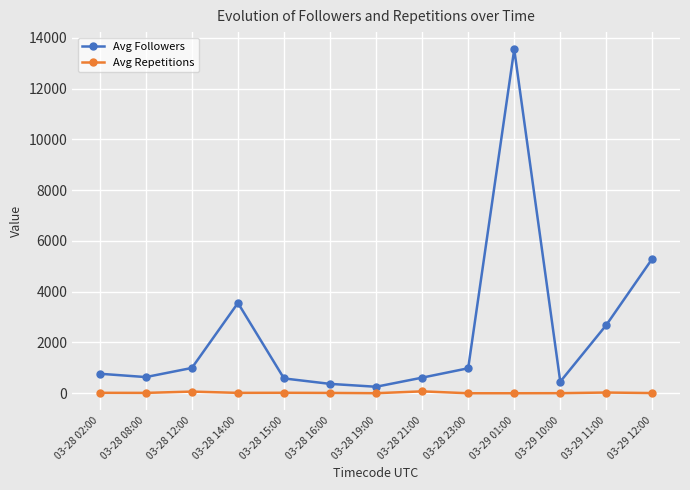

Where does the Avg Repetitions series first go above 15?

03-28 02:00